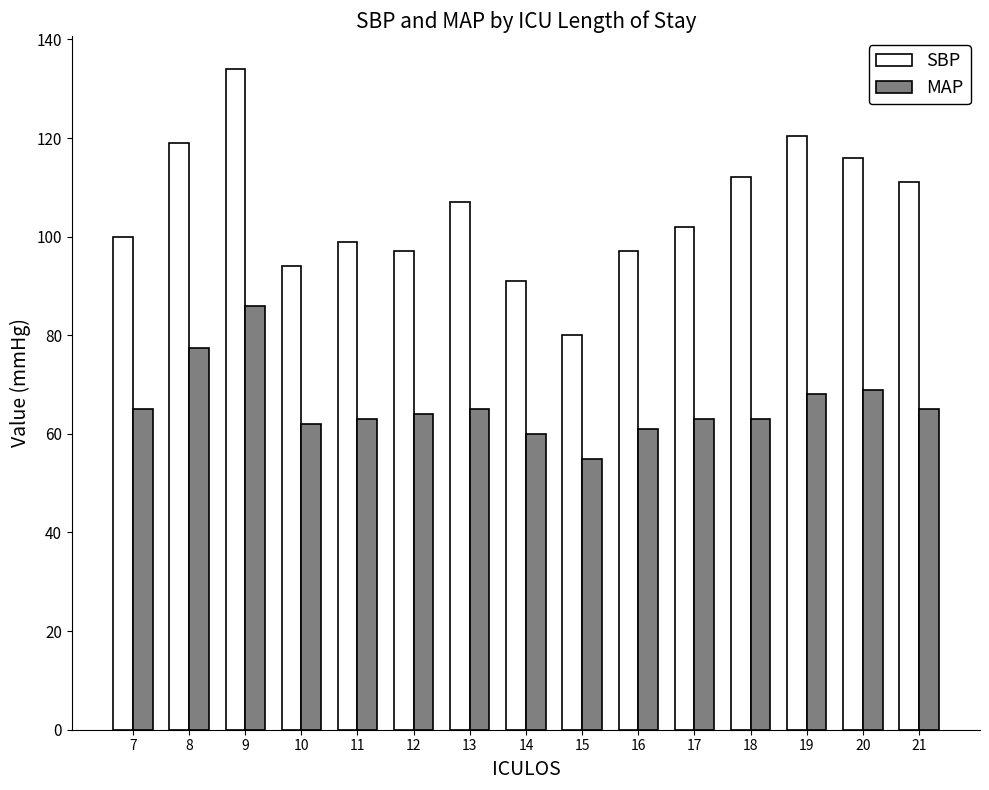

Reading left to right, extract all data points from this chart.

SBP: 7=100.0	8=119.0	9=134.0	10=94.0	11=99.0	12=97.0	13=107.0	14=91.0	15=80.0	16=97.0	17=102.0	18=112.0	19=120.5	20=116.0	21=111.0
MAP: 7=65.0	8=77.5	9=86.0	10=62.0	11=63.0	12=64.0	13=65.0	14=60.0	15=55.0	16=61.0	17=63.0	18=63.0	19=68.0	20=69.0	21=65.0